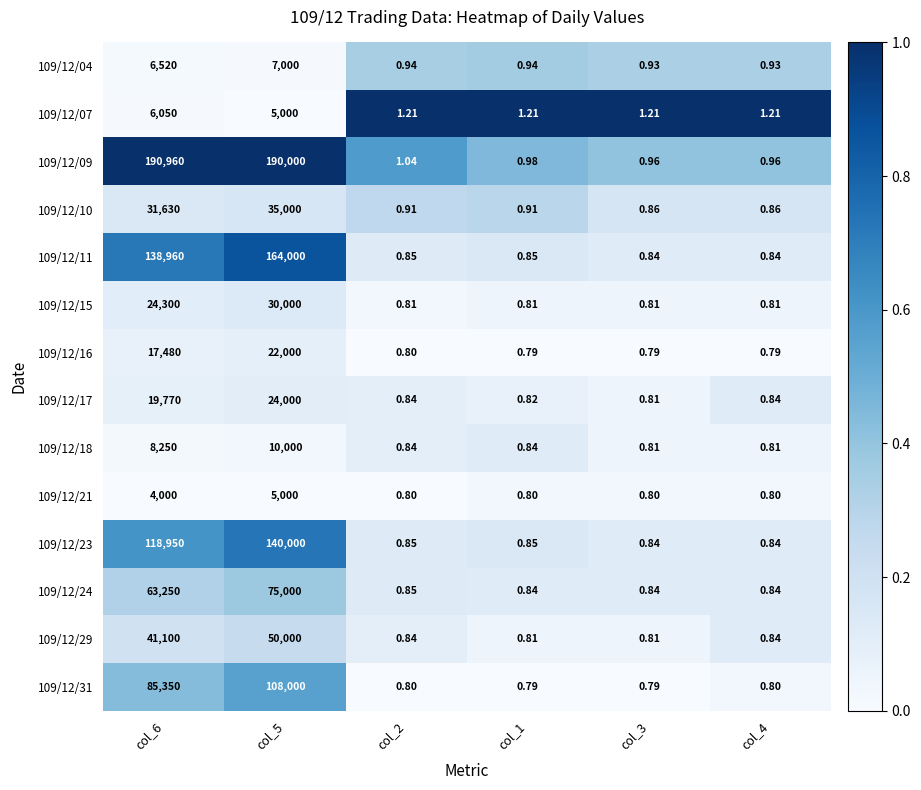

Is the value of 109/12/16 at col_2 greater than the value of 109/12/11 at col_2?

No